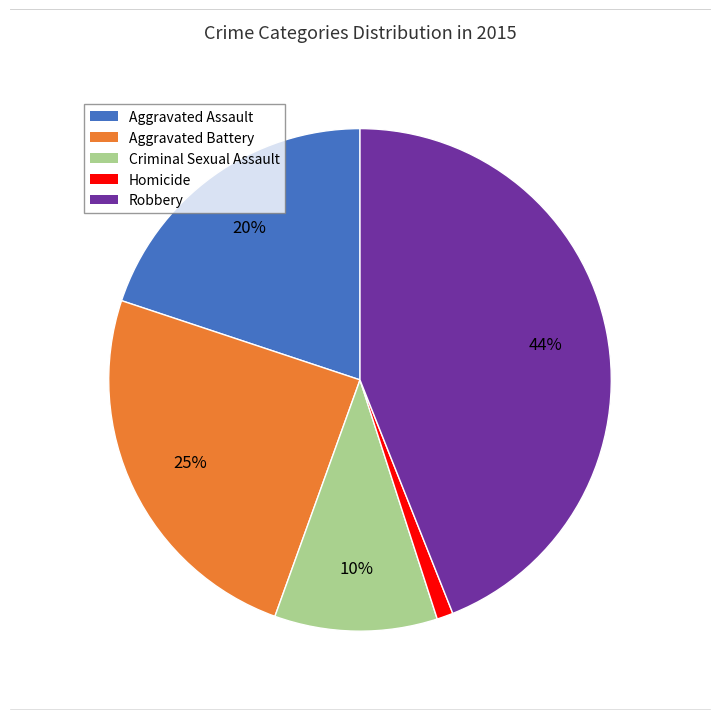

How many slices are in this pie chart?

5